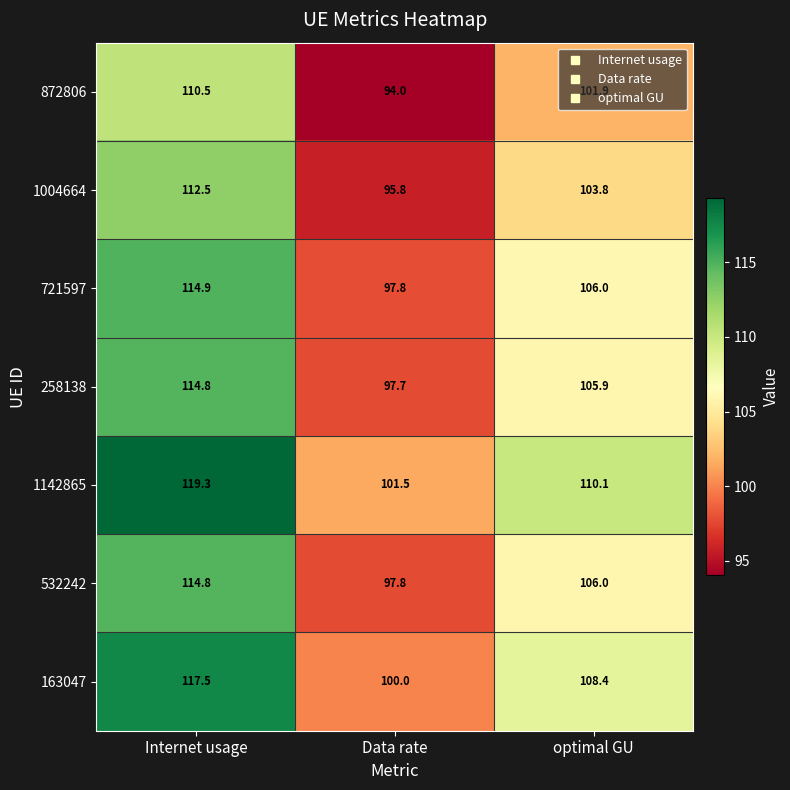

At which label is 258138 closest to 106?

optimal GU